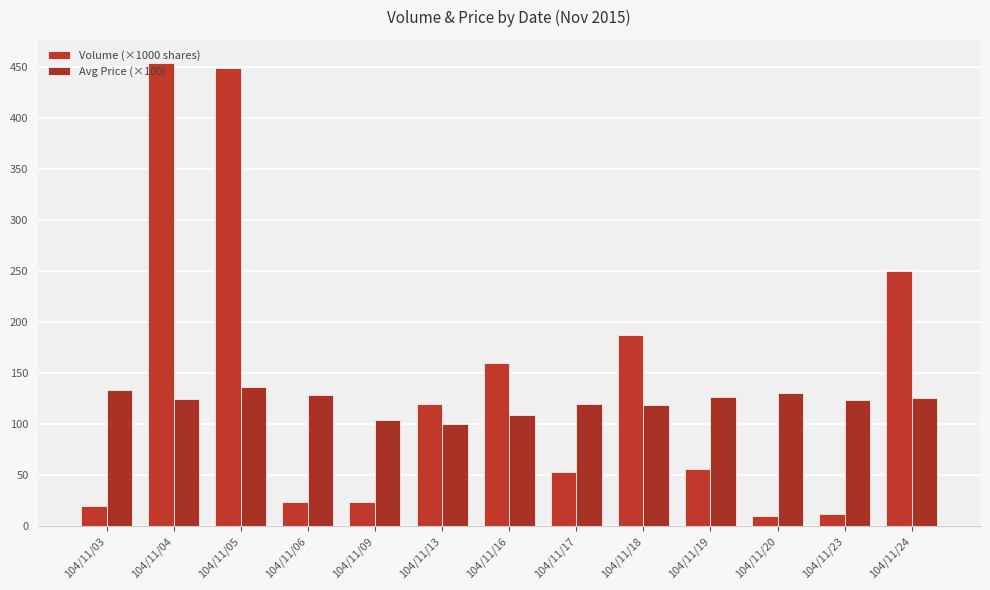

Which series has the largest total across all categories?

Volume (×1000 shares)